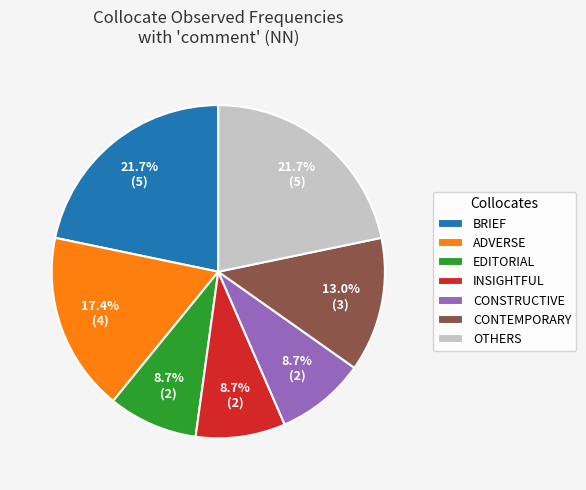

Does any single category account for the majority?

No